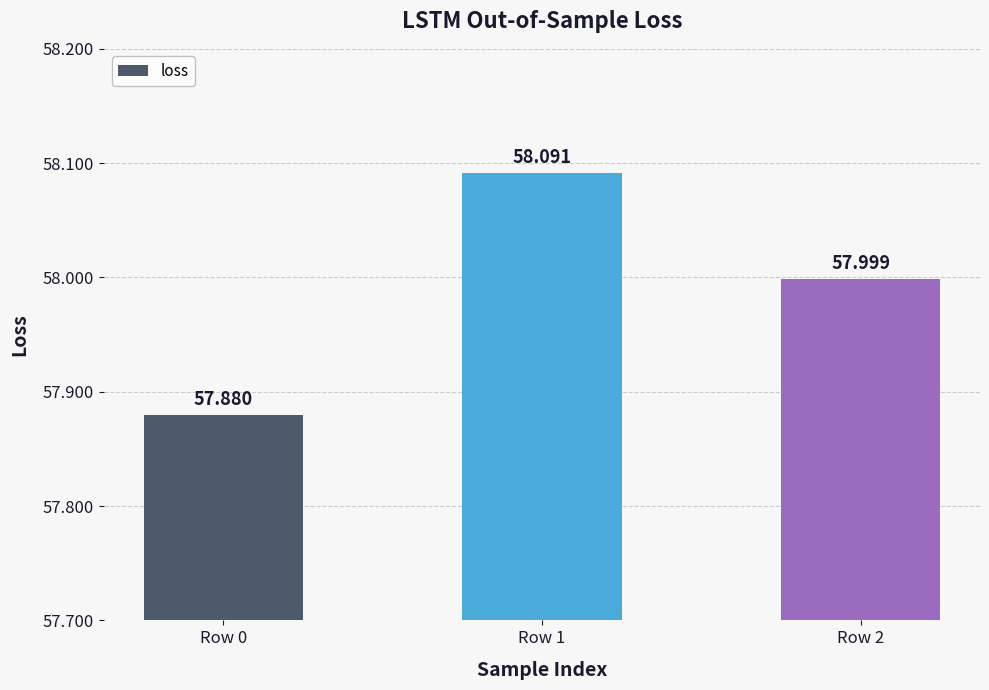

The chart shows a value of 92.1 at Row 2. True or false?

False